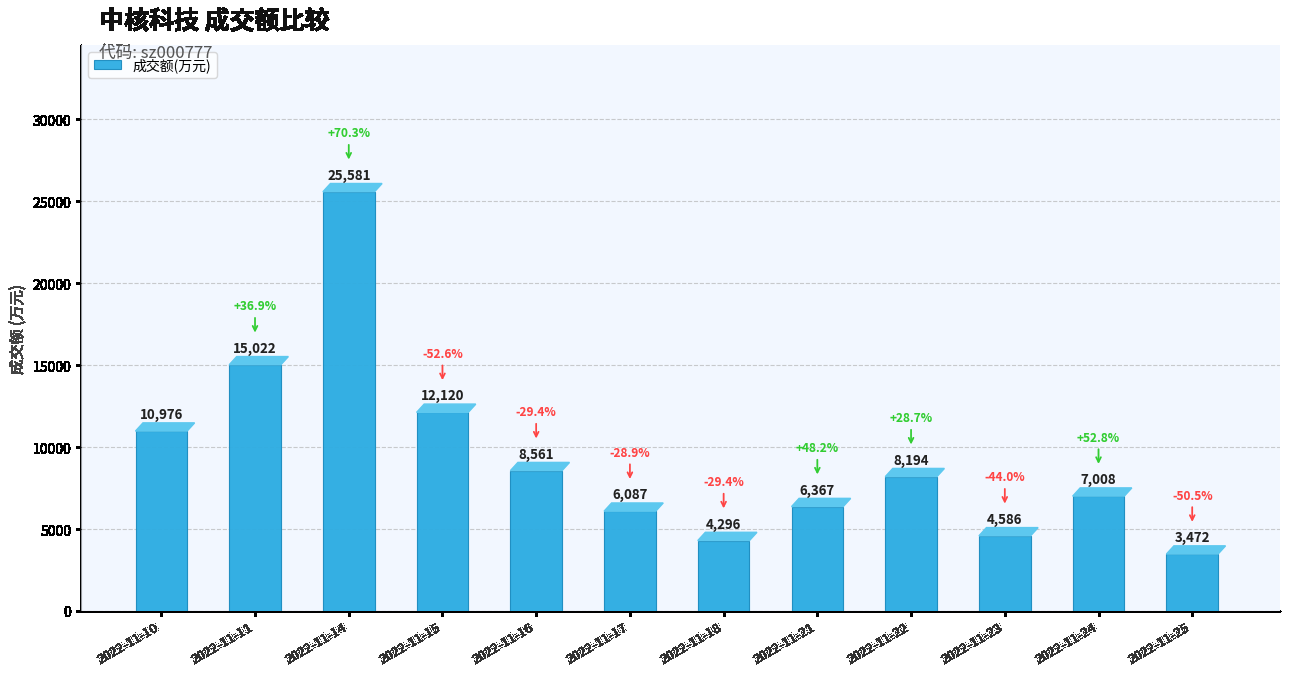

Which label corresponds to the largest value in the chart?

2022-11-14